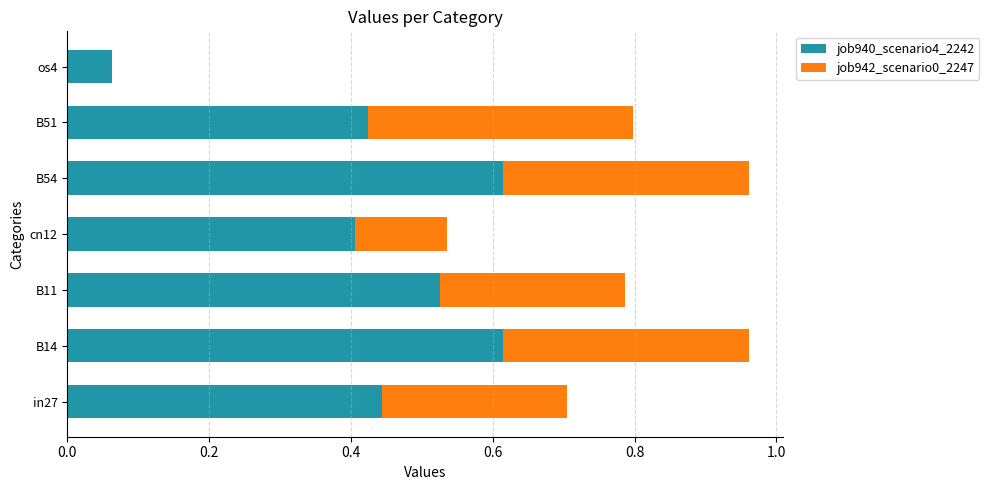

What is the sum of all job940_scenario4_2242 values?

3.1